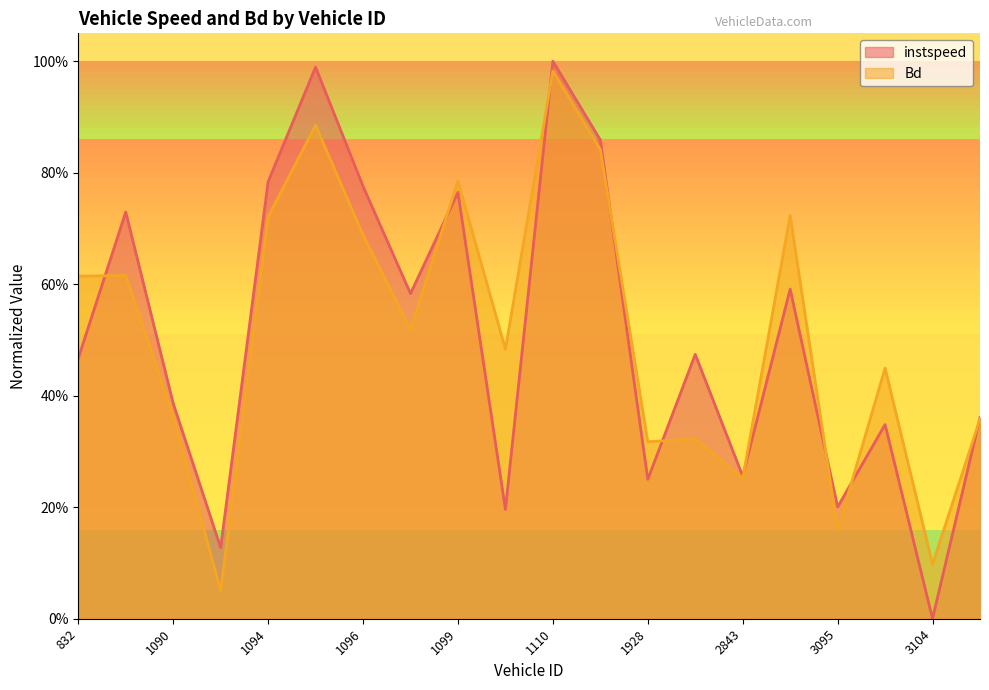

True or false: Bd has more than 0 interior local peaks.

True